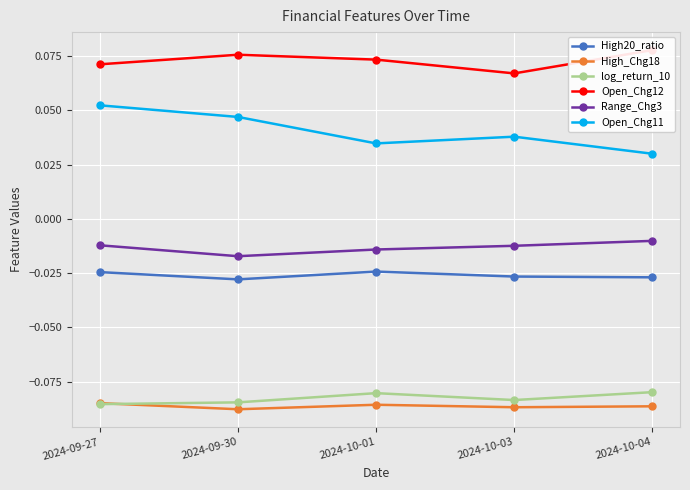

Where is the first local maximum for log_return_10?

2024-10-01